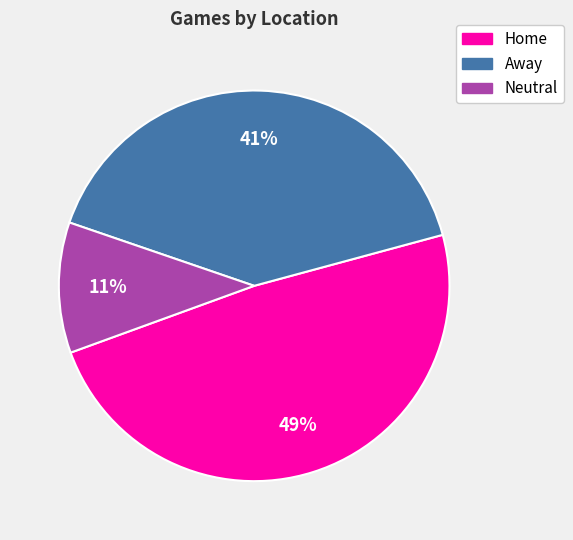

To the nearest percent, what portion does Neutral represent?

11%